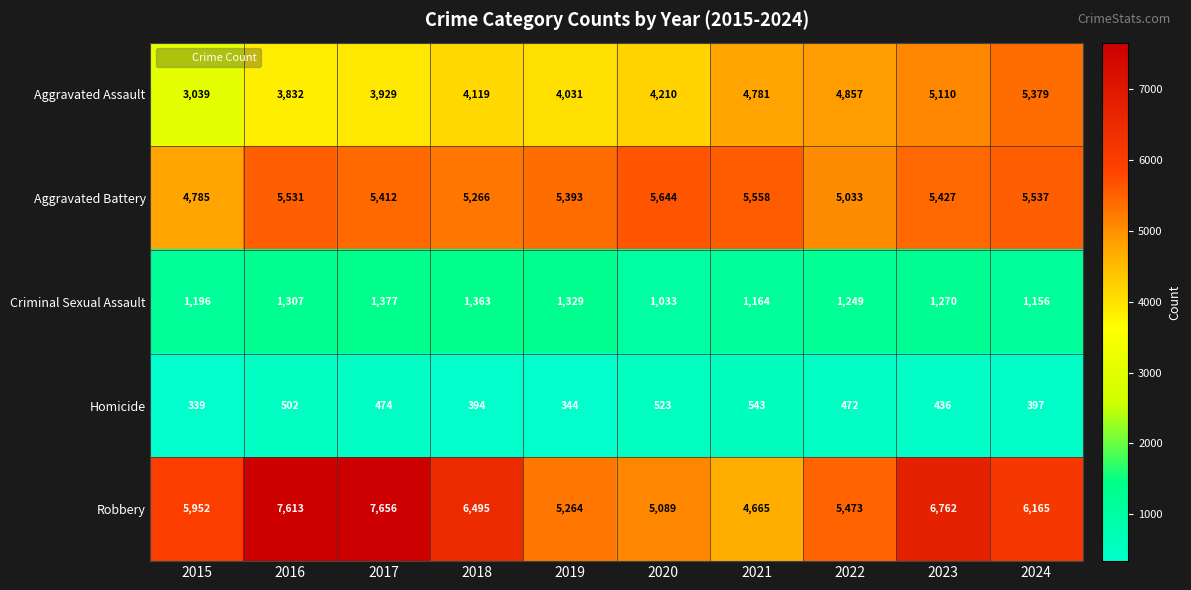

Count the number of categories in the chart.

10